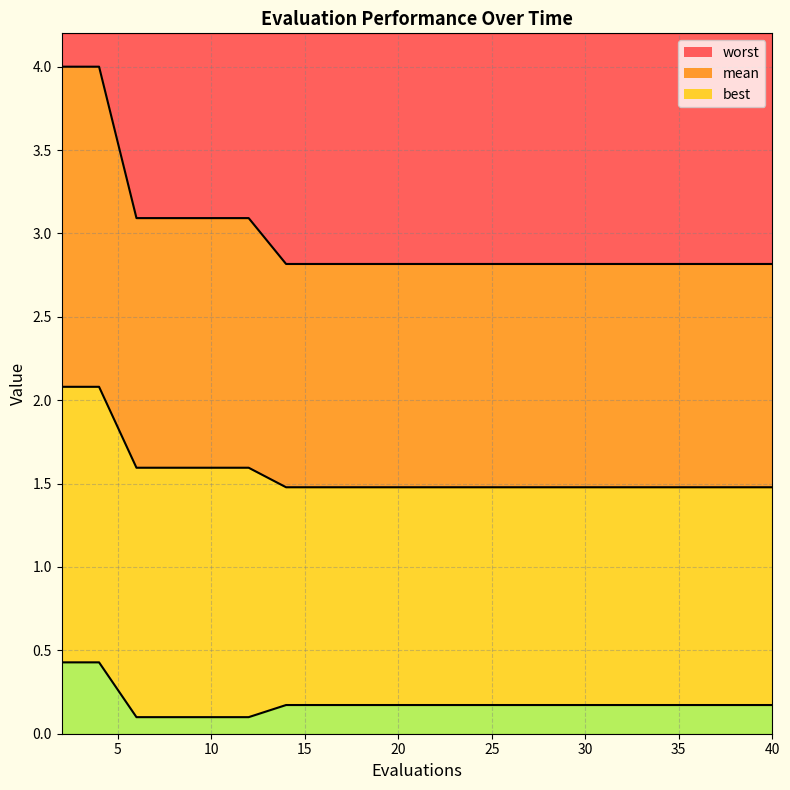

What are all the series names shown in the legend?

mean, best, worst